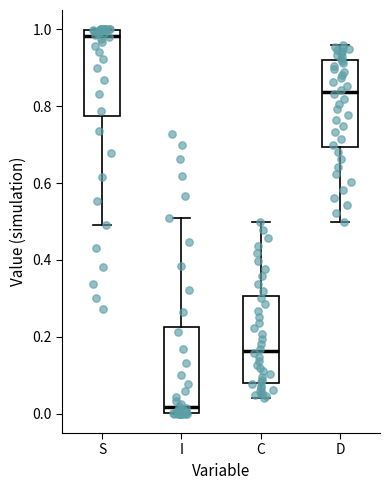

Reading left to right, transcribe this box plot: for each box, give where its median line is, the range the box spans, and where its two whiskers end, as read against the y-axis. The values are not printed on the chart, so give them approximately, as read against the axis.

S: median 0.98, box 0.78 to 1.00, whiskers 0.50 to 1.00
I: median 0.02, box 0.00 to 0.22, whiskers 0.00 to 0.50
C: median 0.16, box 0.08 to 0.30, whiskers 0.04 to 0.50
D: median 0.84, box 0.70 to 0.92, whiskers 0.50 to 0.96